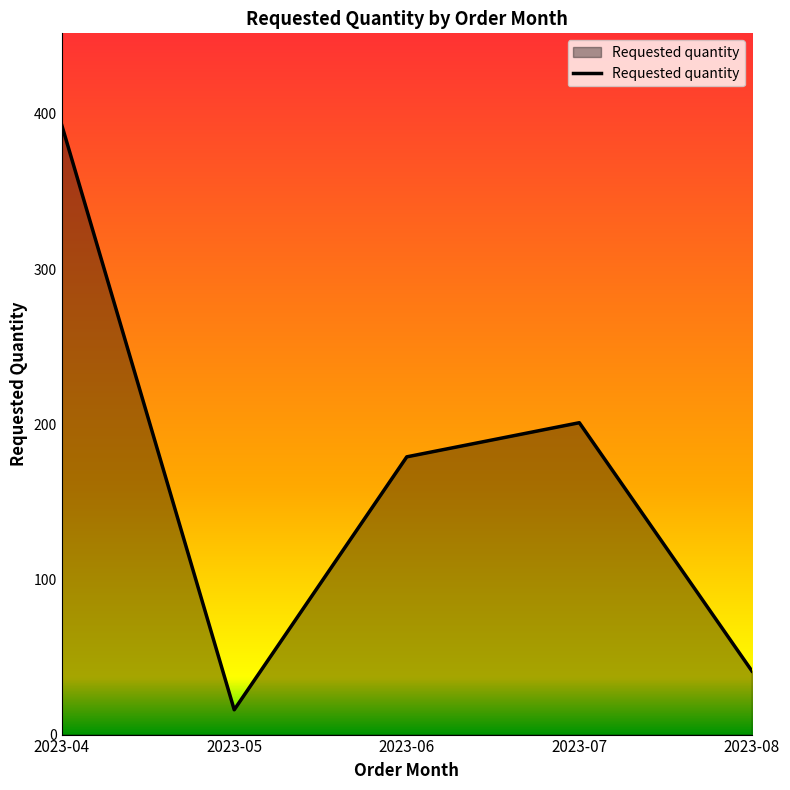

Rank the categories by value from lowest to highest.

2023-05, 2023-08, 2023-06, 2023-07, 2023-04